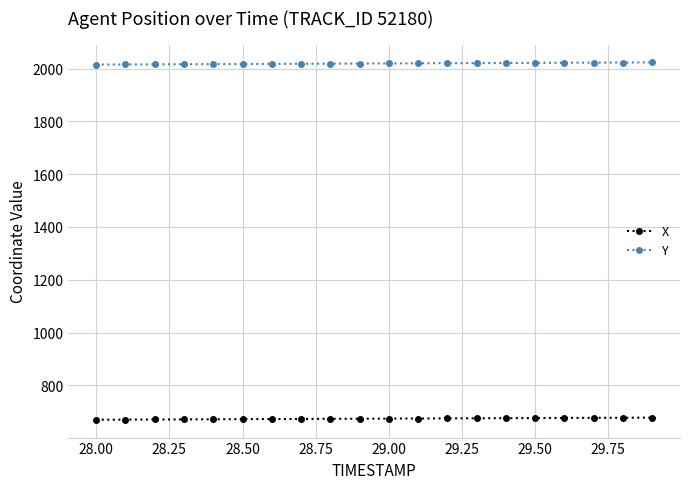

Rank the series by their average value, from highest to lowest.

Y, X